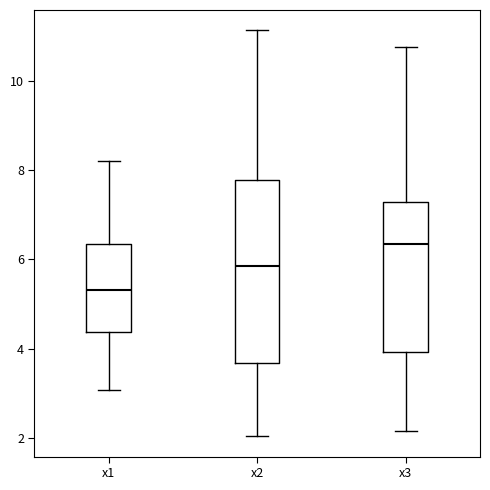

Where does the median line of the box for x1 sit on the y-axis? The values are not printed on the chart, so give them approximately, as read against the axis.

5.4